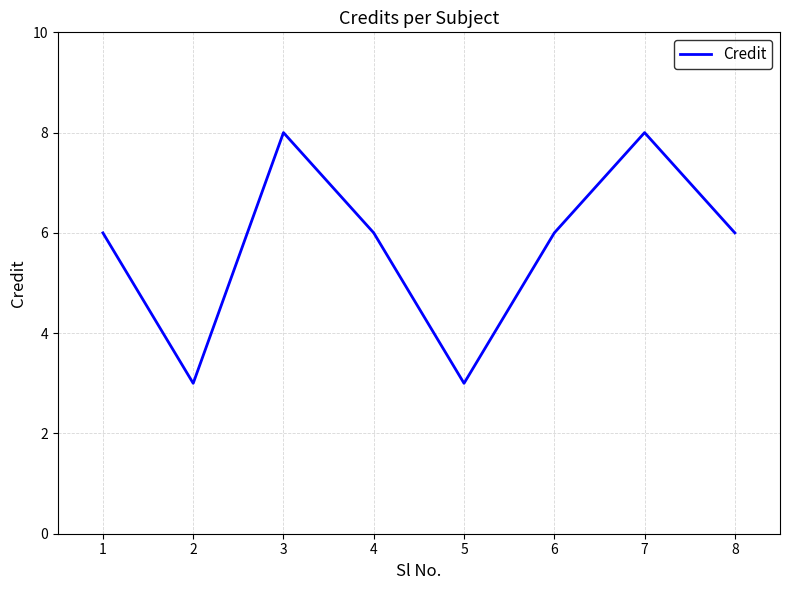

Is it true that the value at 2 is 3?

True